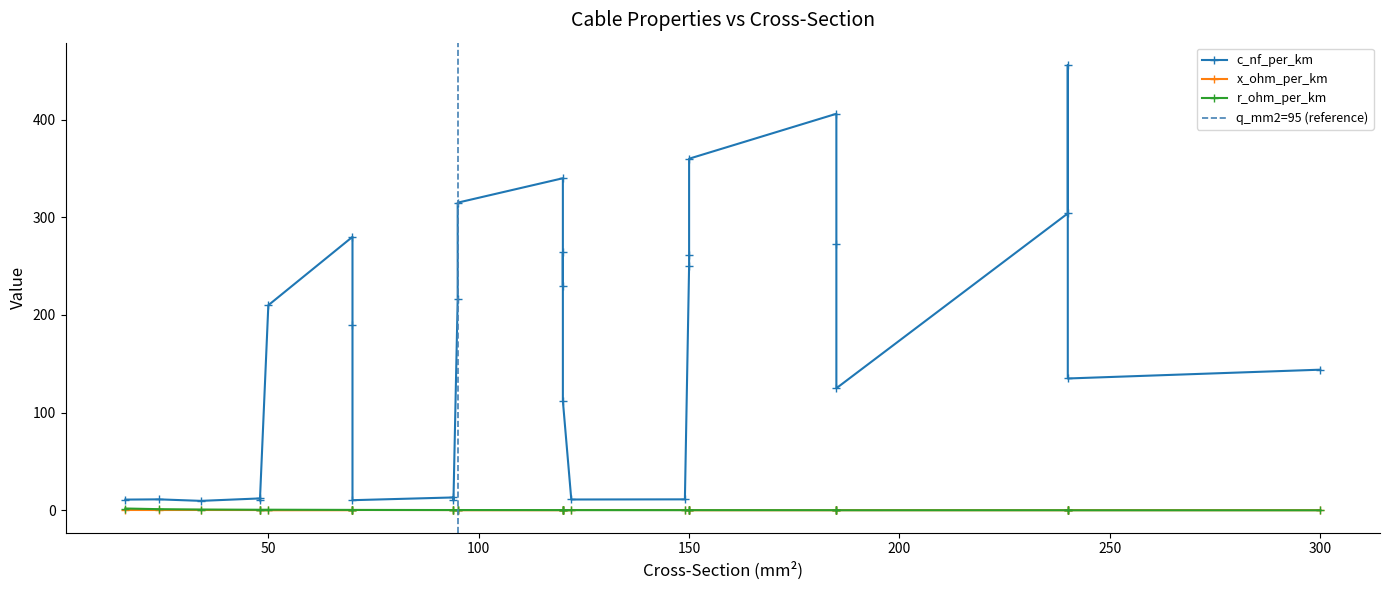

What is the highest value of the r_ohm_per_km series?

1.9